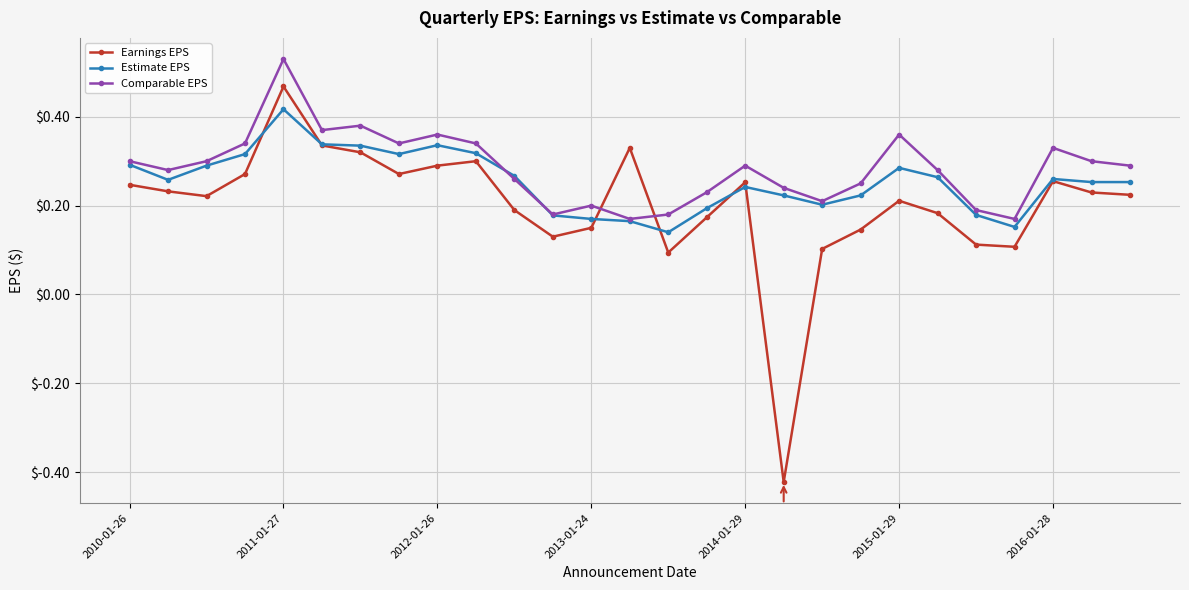

What is the sum of all Estimate EPS values?

6.9